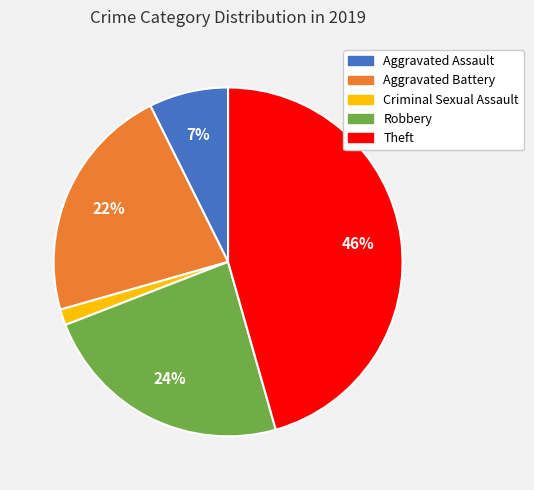

To the nearest percent, what is the average slice percentage?

20%